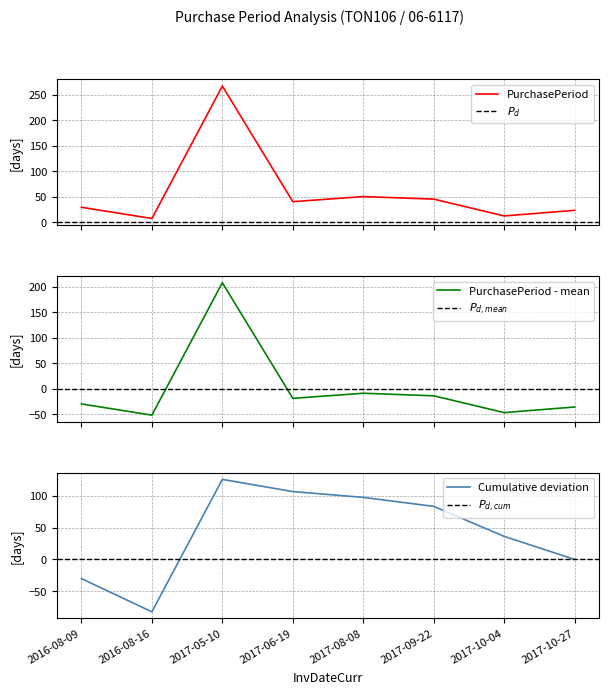

What is the change in value from 2017-06-19 to 2017-10-27?

-17